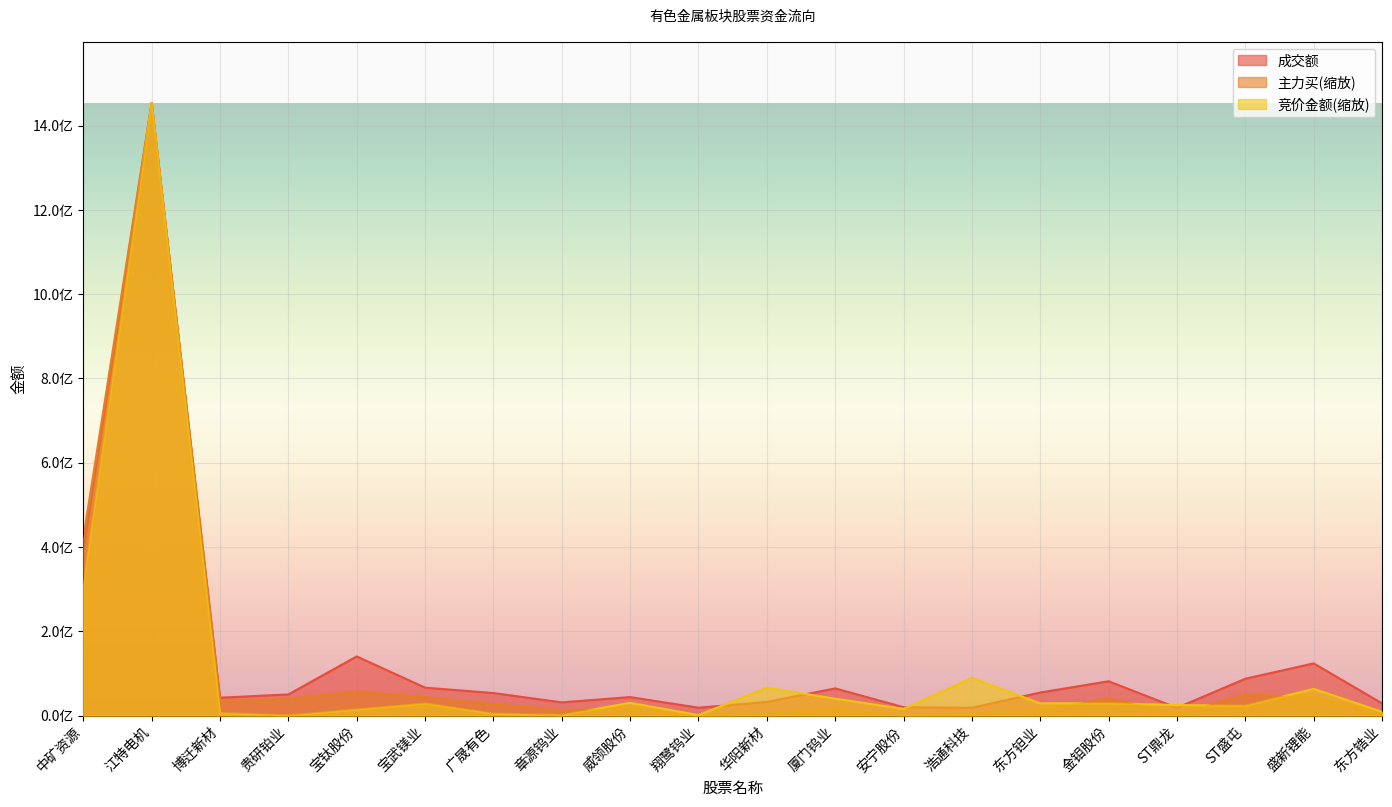

What are all the series names shown in the legend?

成交额, 主力买(缩放), 竞价金额(缩放)